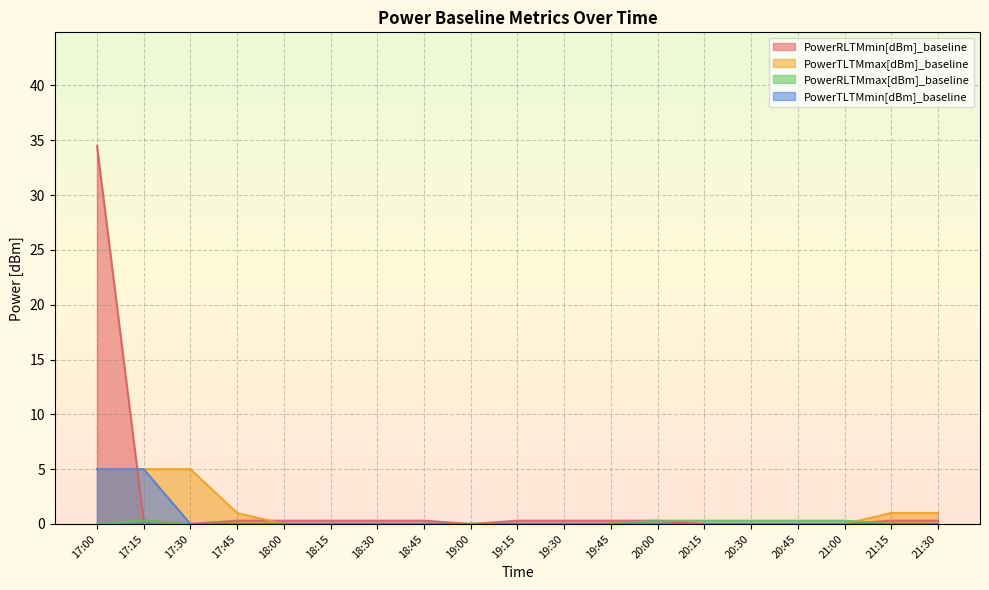

True or false: PowerRLTMmax[dBm]_baseline has a value of 0.0 at 19:30.

True